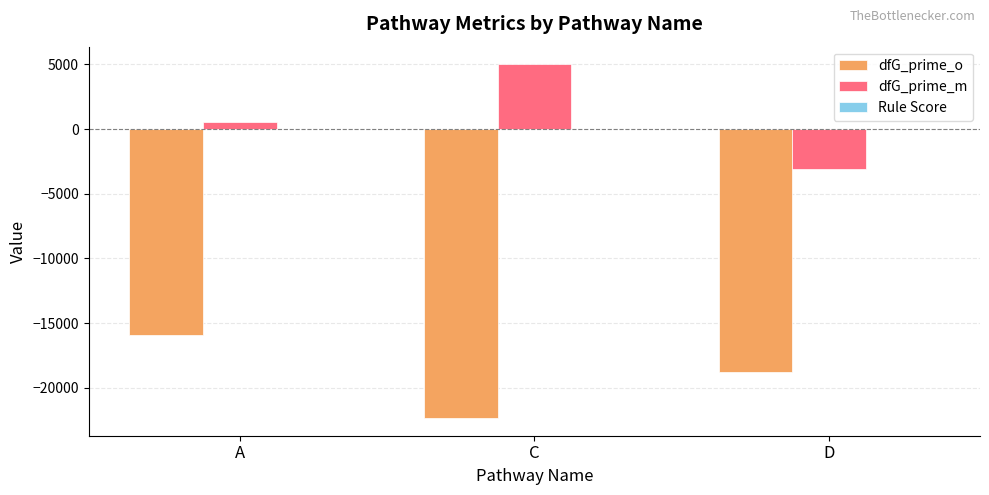

What is the average value of the dfG_prime_m series?

824.1